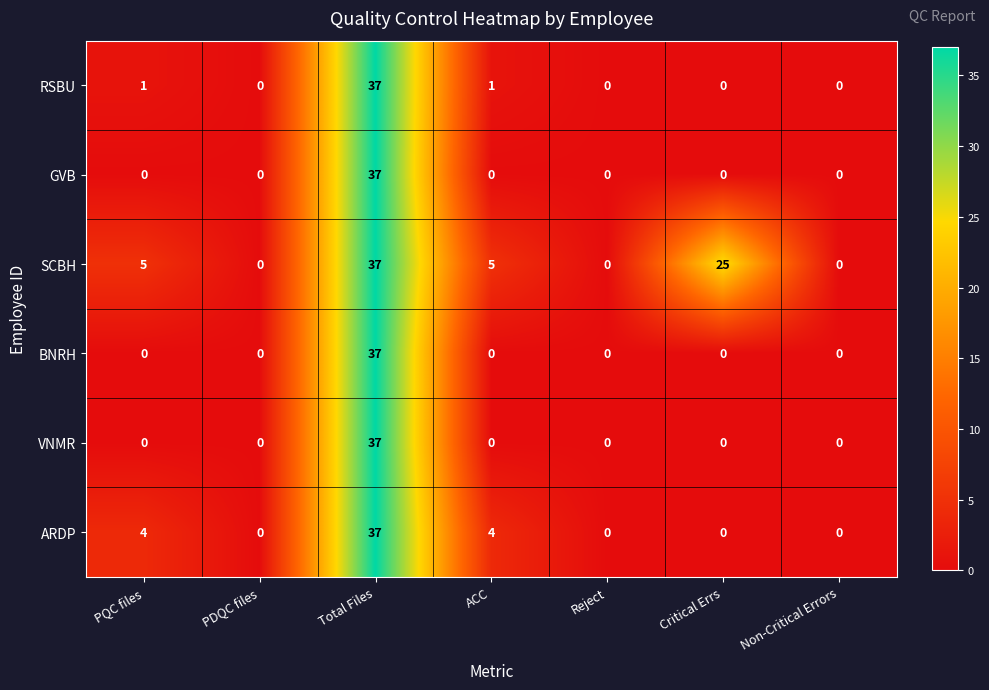

How many data points does each series have?

7